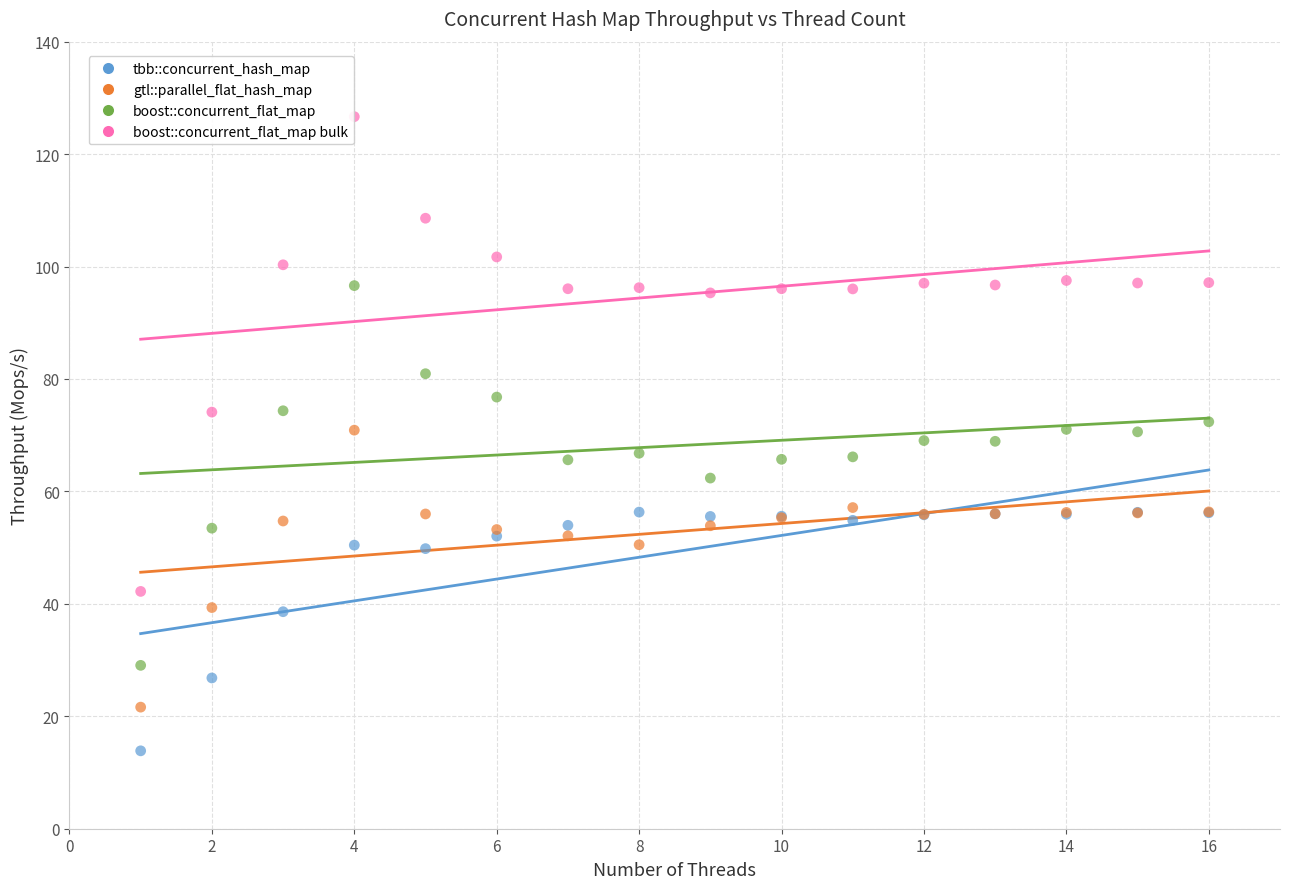

In the boost::concurrent_flat_map bulk series, what Y value is closest to 84?

74.1